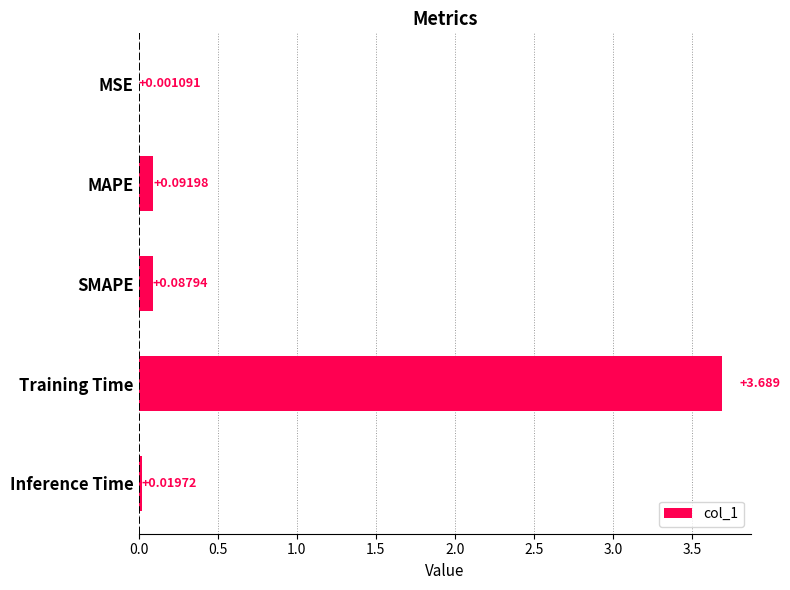

Which label corresponds to the largest value in the chart?

Training Time